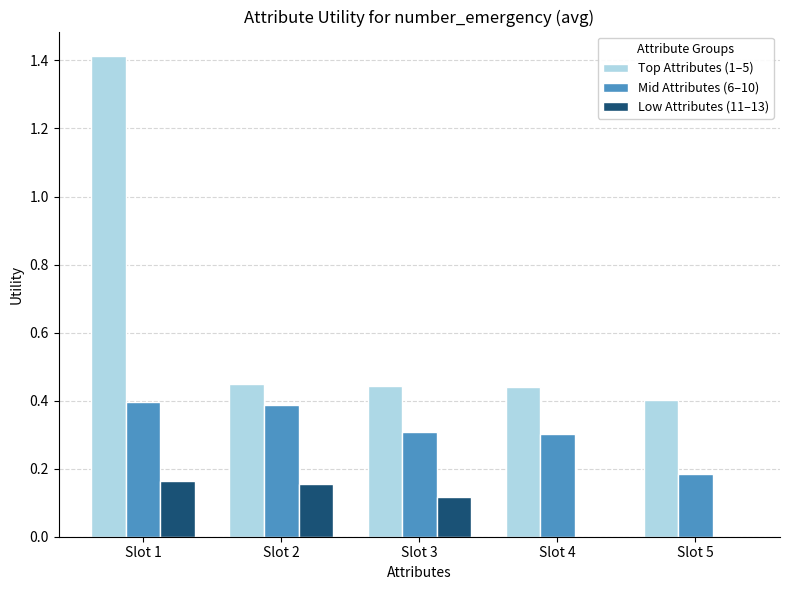

The Mid Attributes (6–10) series shows 0.3 at Slot 3. True or false?

True